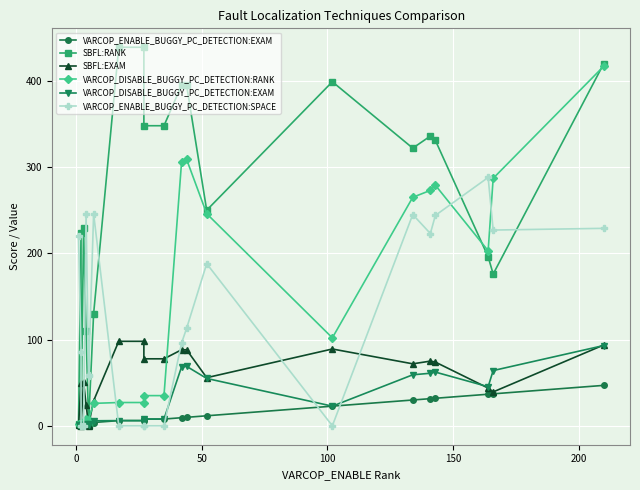

What position from the left is 7?

8